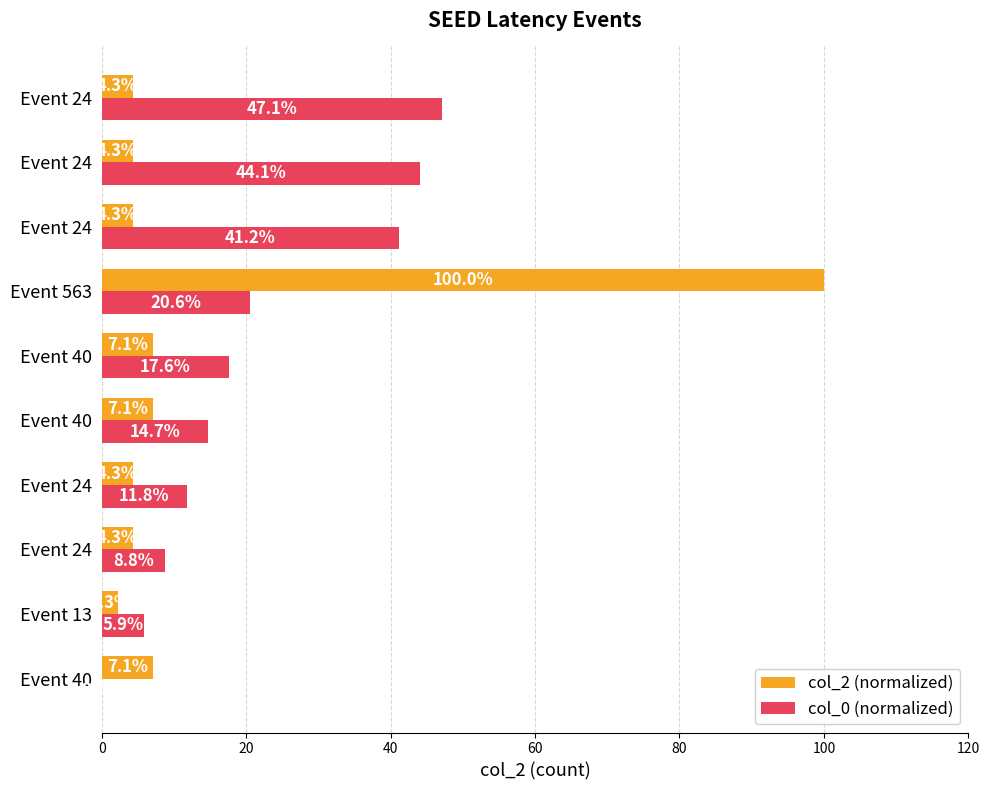

List the series in order of their overall mean, lowest first.

col_2 (normalized), col_0 (normalized)